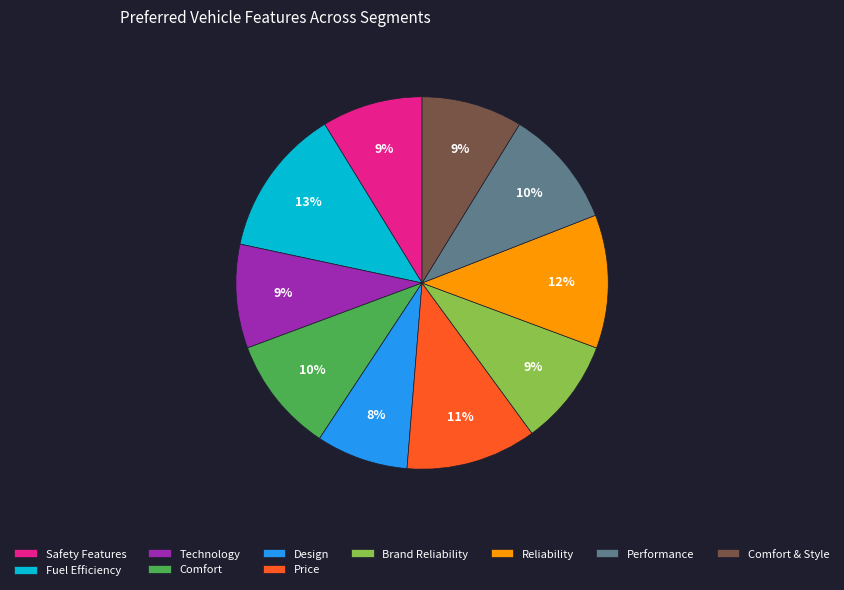

Which category has the biggest portion of the pie?

Fuel Efficiency